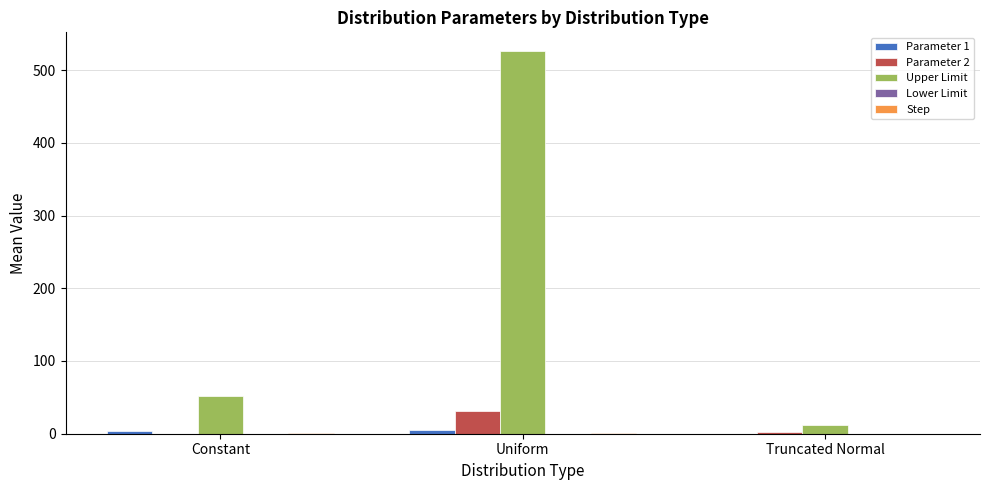

Between Uniform and Truncated Normal, which series saw the biggest shift?

Upper Limit